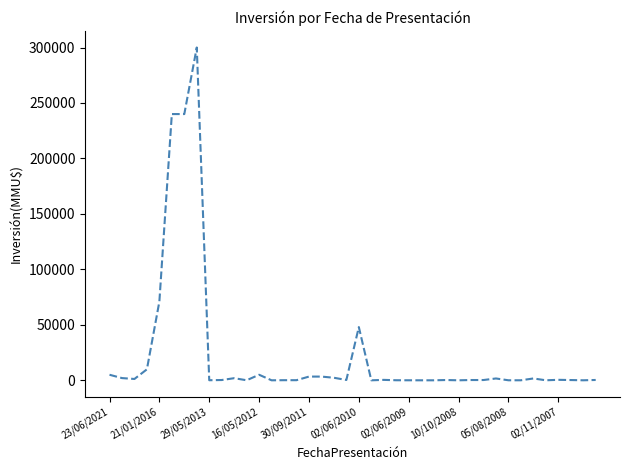

What is the difference between the maximum and minimum values?

300000